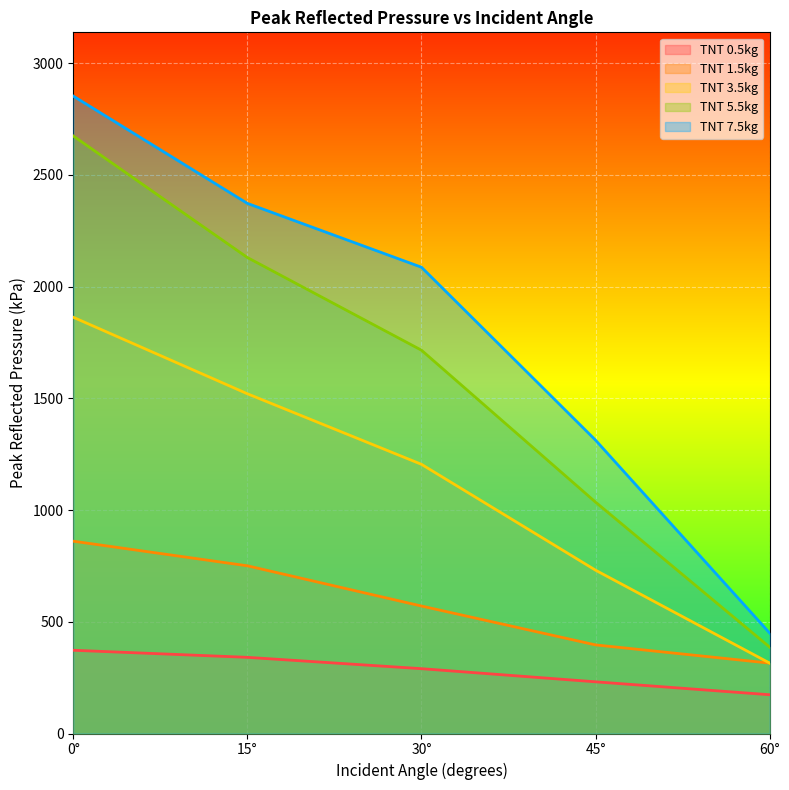

True or false: TNT 0.5kg and TNT 7.5kg cross at least once.

False